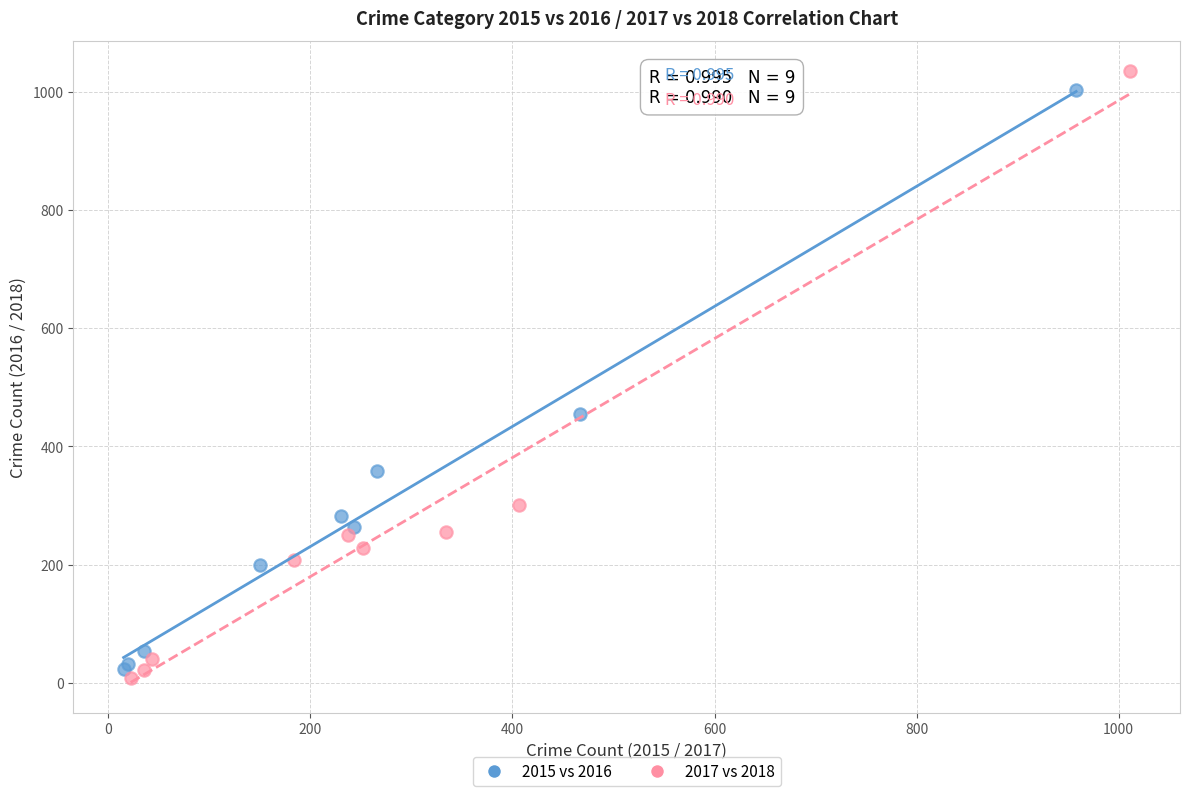

Which series has the widest spread of Y values?

2017 vs 2018